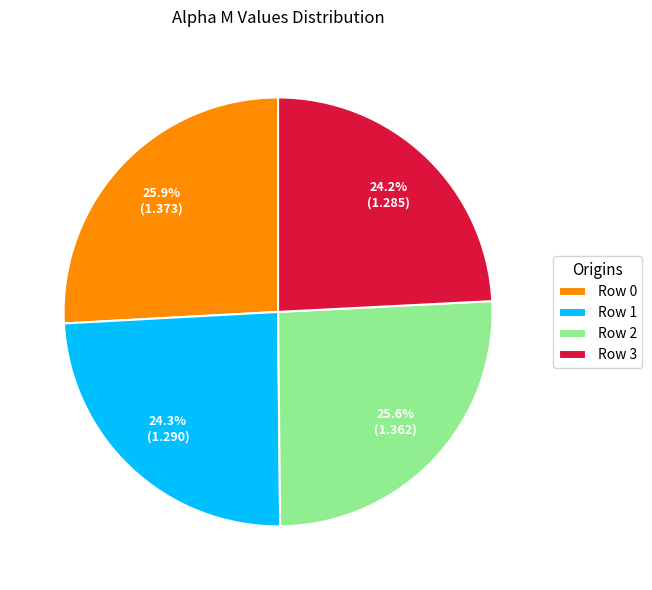

What is the total percentage of Row 2 and Row 1?

49.9%